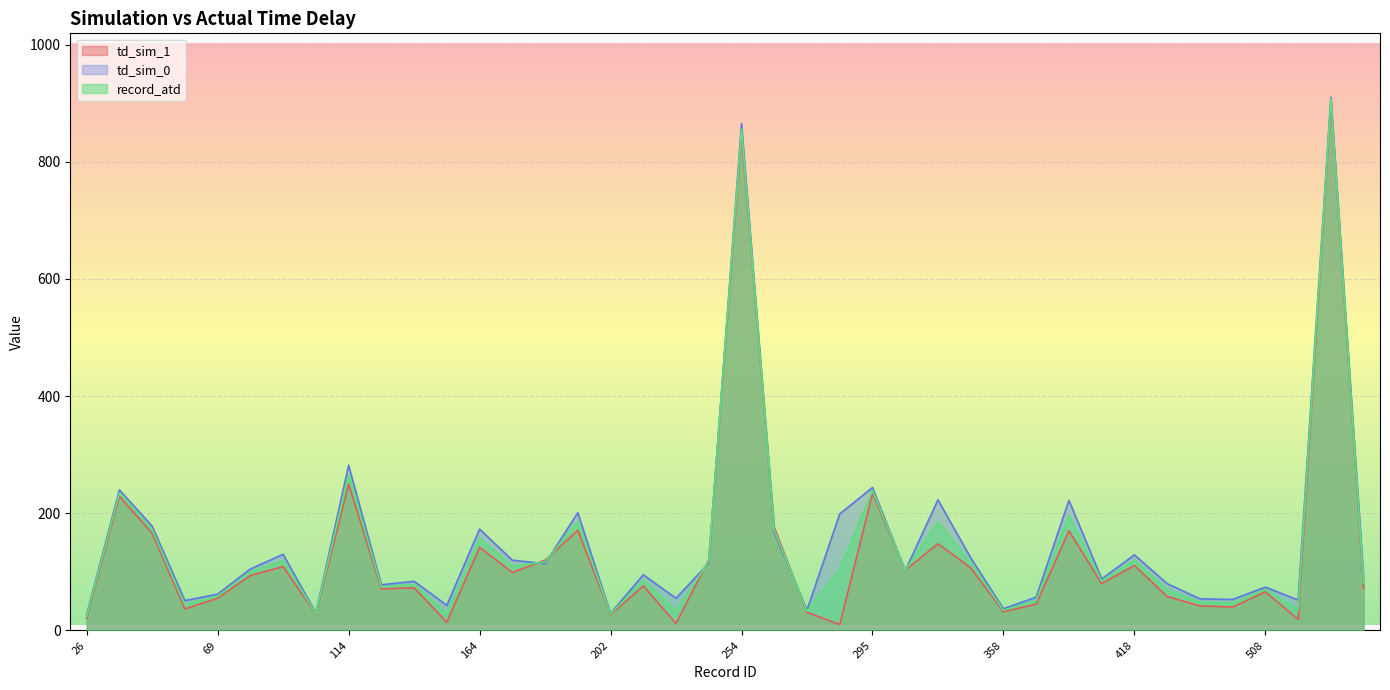

What is the difference between the td_sim_0 values at 202 and 114?

253.0